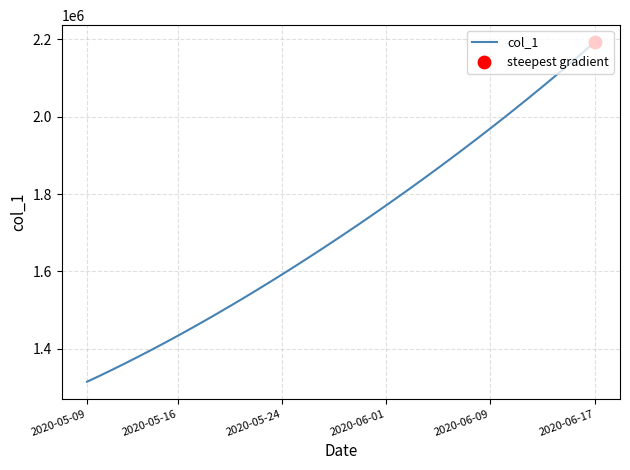

What is the difference between the maximum and minimum values?

877191.8